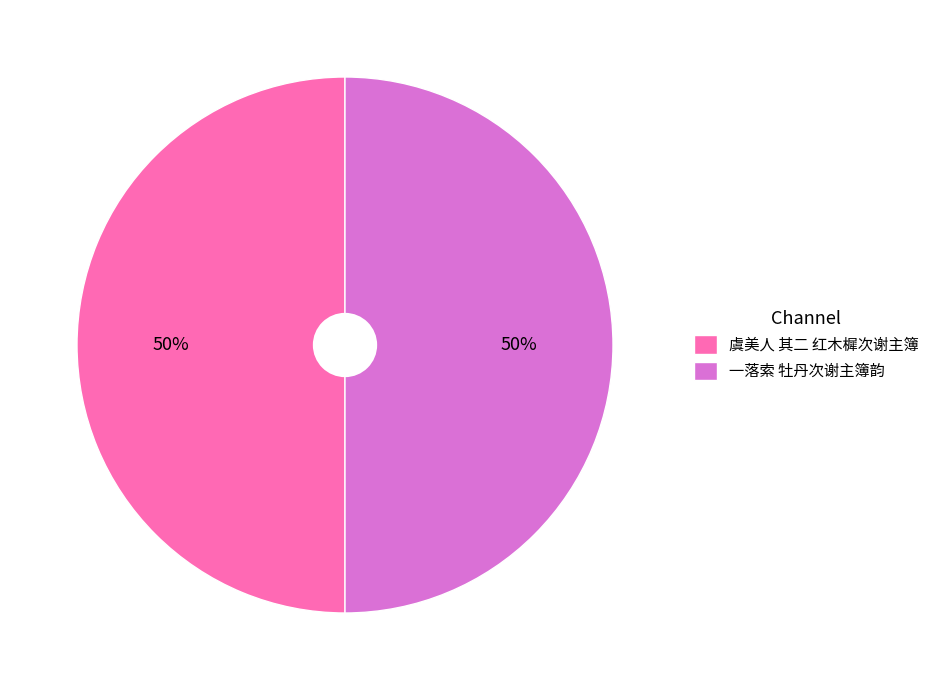

Count the number of slices in the pie.

2